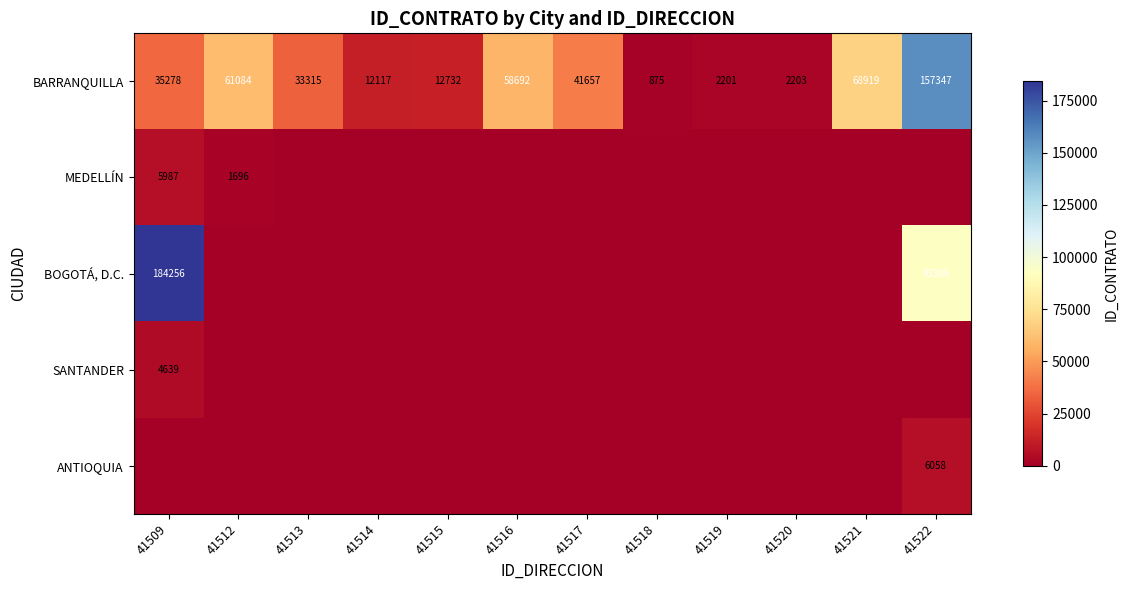

What is the difference between the maximum and second lowest values in the BARRANQUILLA series?

155146